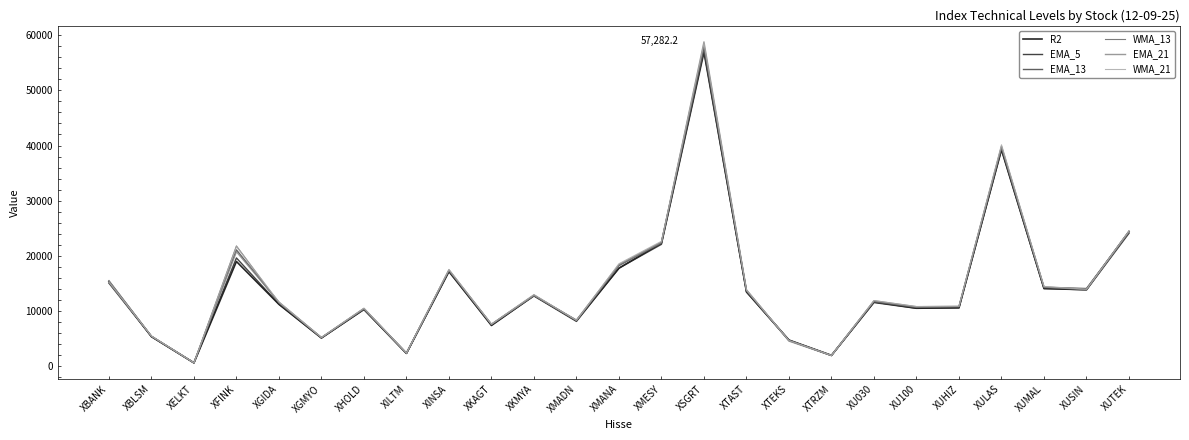

What is the total value across all series at XKMYA?

77120.0